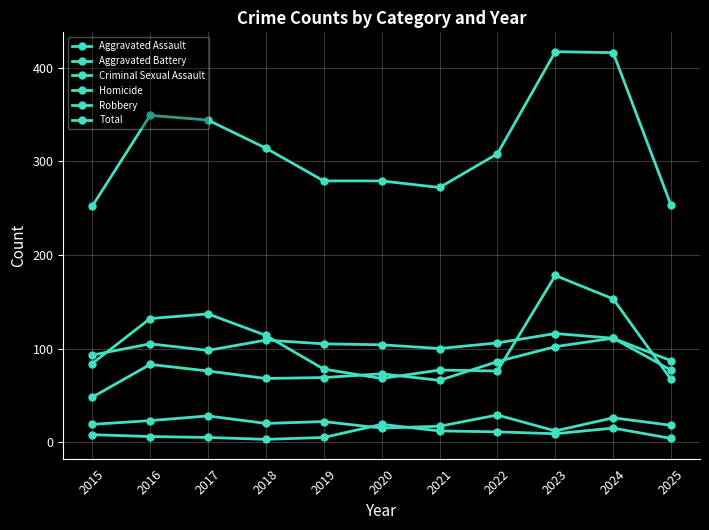

Reading left to right, transcribe all the data shown in this chart.

Aggravated Assault: 2015=48	2016=83	2017=76	2018=68	2019=69	2020=73	2021=66	2022=86	2023=102	2024=111	2025=87
Aggravated Battery: 2015=93	2016=105	2017=98	2018=109	2019=105	2020=104	2021=100	2022=106	2023=116	2024=111	2025=77
Criminal Sexual Assault: 2015=19	2016=23	2017=28	2018=20	2019=22	2020=15	2021=17	2022=29	2023=12	2024=26	2025=18
Homicide: 2015=8	2016=6	2017=5	2018=3	2019=5	2020=19	2021=12	2022=11	2023=9	2024=15	2025=4
Robbery: 2015=84	2016=132	2017=137	2018=114	2019=78	2020=68	2021=77	2022=76	2023=178	2024=153	2025=67
Total: 2015=252	2016=349	2017=344	2018=314	2019=279	2020=279	2021=272	2022=308	2023=417	2024=416	2025=253